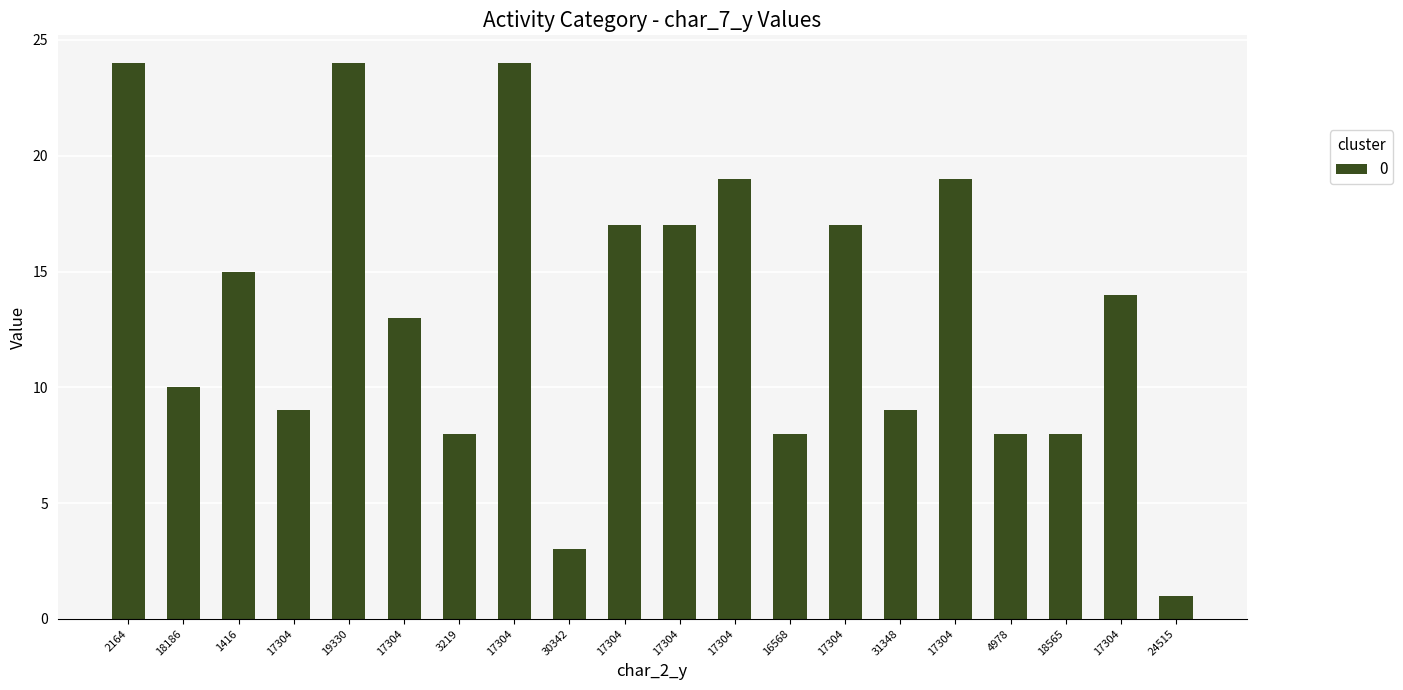

What is the difference between the maximum and minimum values?

23